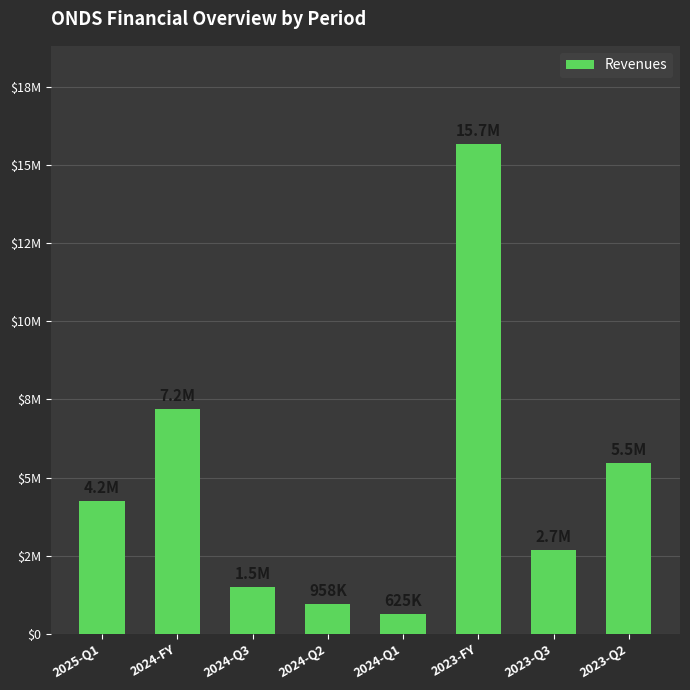

How many bars are there in total?

8